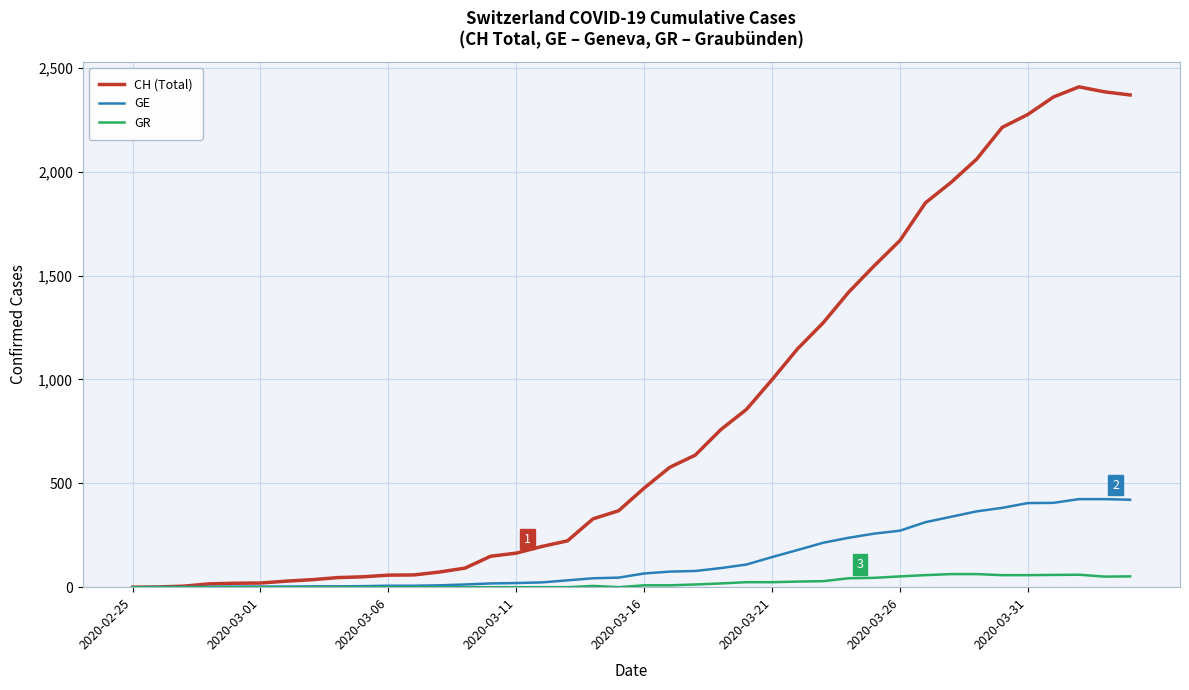

Which series has the widest spread of values?

CH (Total)